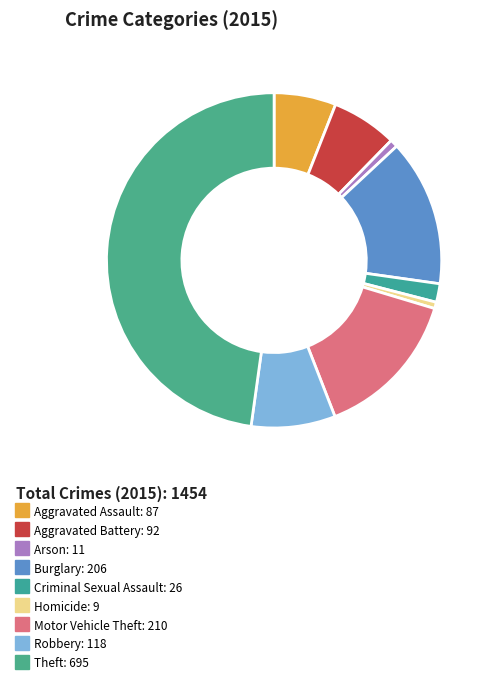

Which category has the smallest portion of the pie?

Homicide